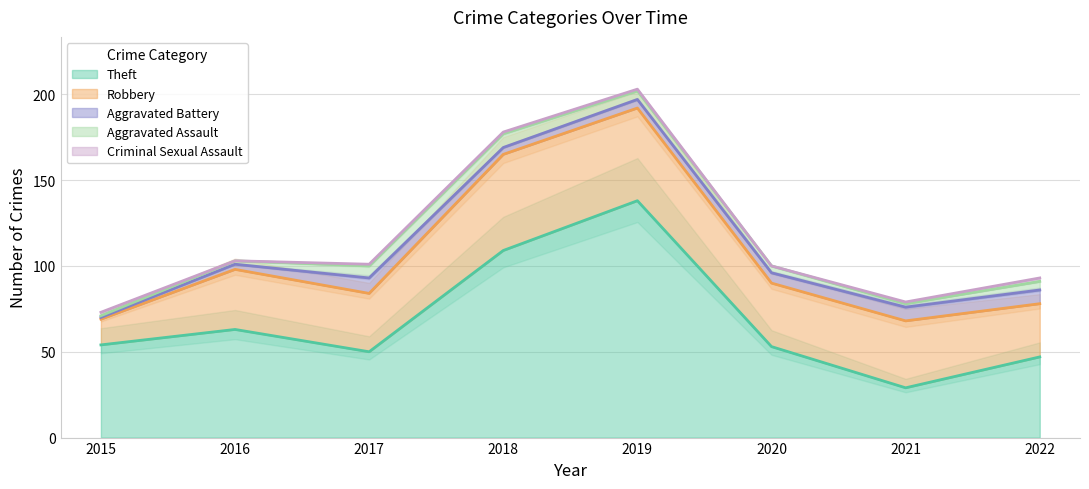

Which series has the largest total across all categories?

Theft